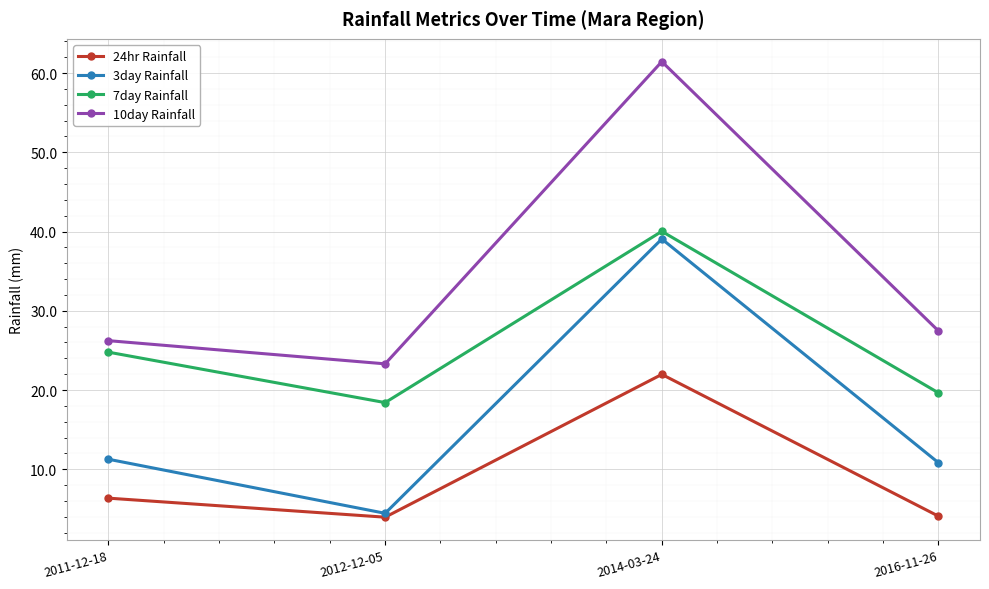

What is the label of the 2nd point from the left?

2012-12-05